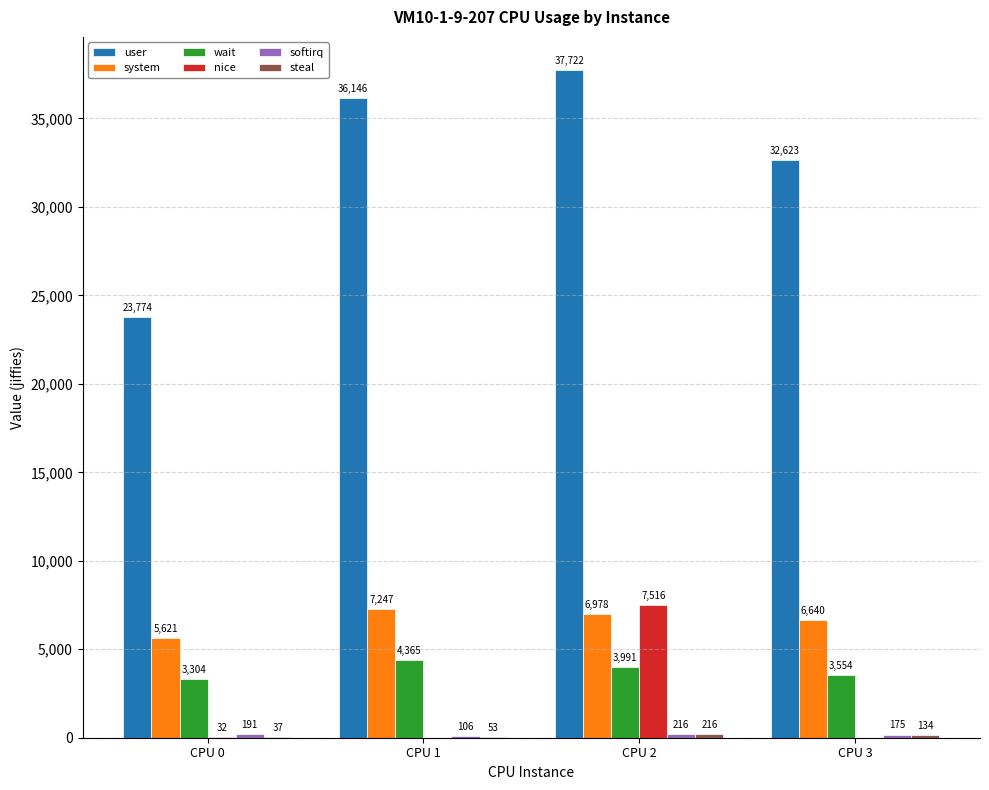

Are the bars horizontal?

No